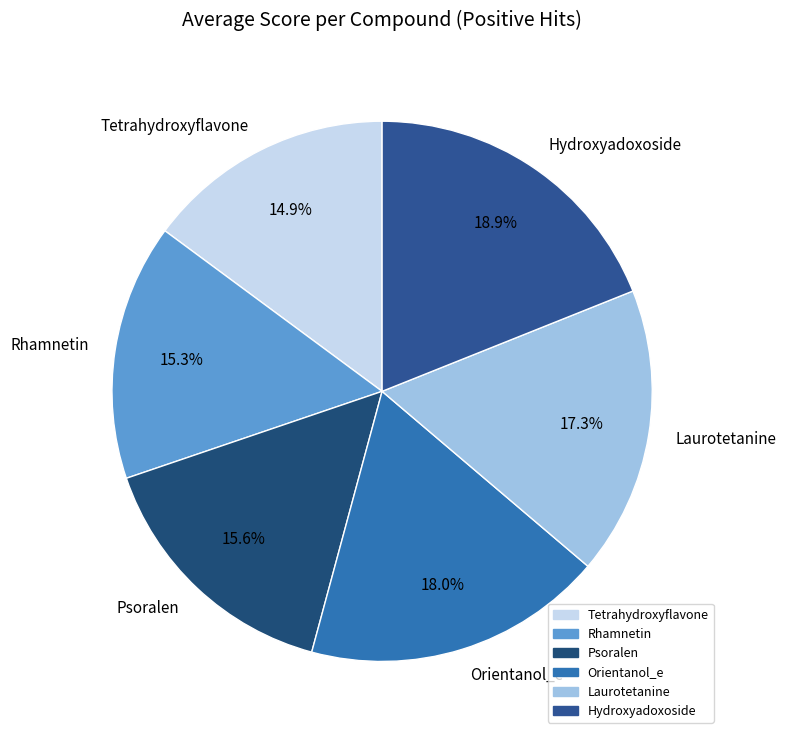

What is the largest slice in the pie chart?

Hydroxyadoxoside